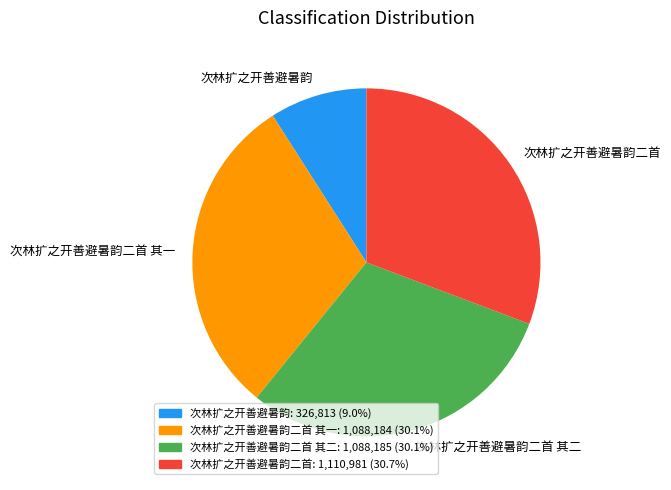

Does any single category account for the majority?

No